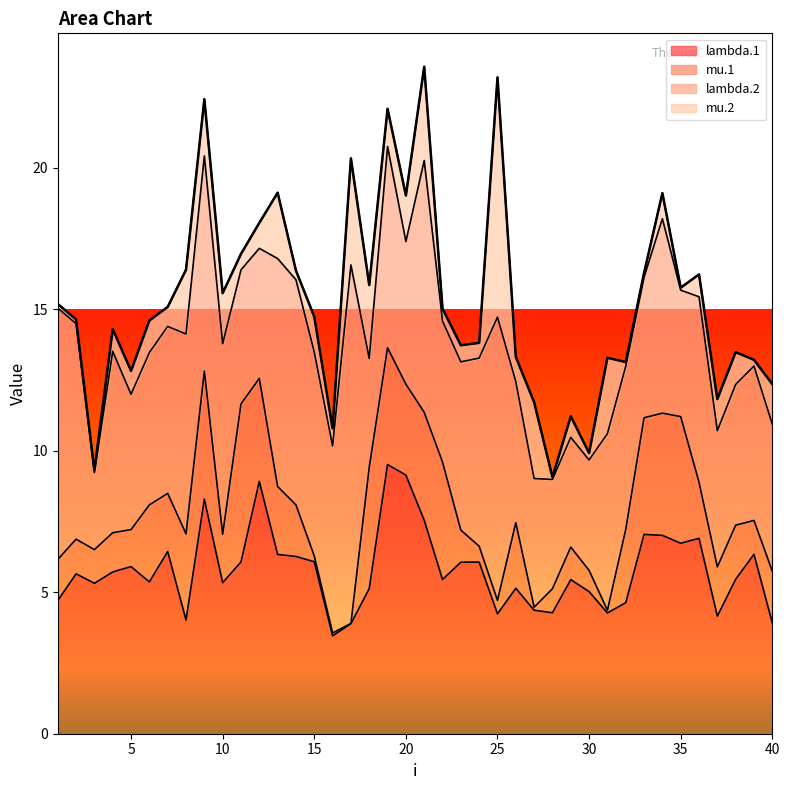

The value of lambda.2 at 13 is 3.6. True or false?

False